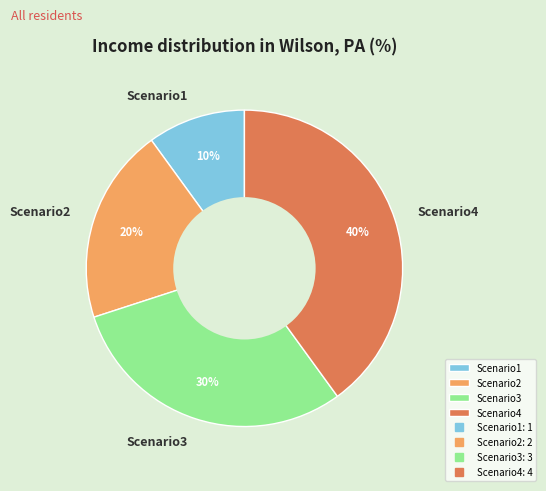

To the nearest percent, what is the difference between the largest and smallest slice percentages?

30%